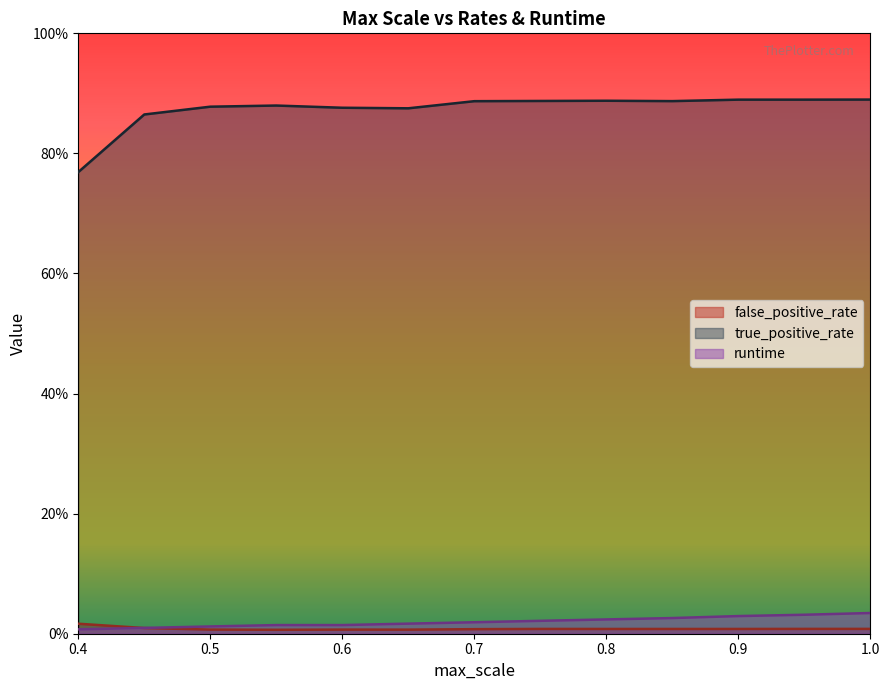

What is the lowest value of the true_positive_rate series?

0.8